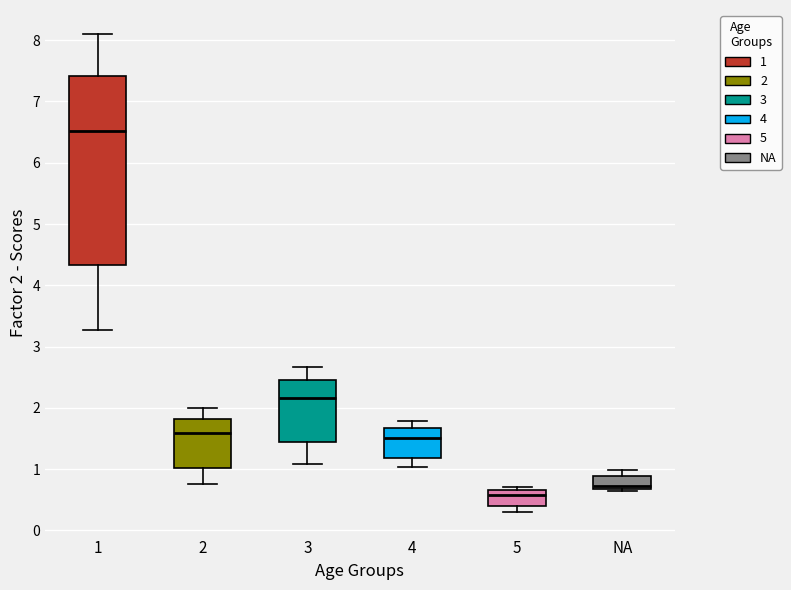

Reading left to right, read every box against the y-axis: the position of its median line, the range the box covers, and the ends of its whiskers. The values are not printed on the chart, so give them approximately, as read against the axis.

1: median 6.5, box 4.3 to 7.4, whiskers 3.3 to 8.1
2: median 1.6, box 1.0 to 1.8, whiskers 0.8 to 2.0
3: median 2.2, box 1.4 to 2.5, whiskers 1.1 to 2.7
4: median 1.5, box 1.2 to 1.7, whiskers 1.0 to 1.8
5: median 0.6, box 0.4 to 0.7, whiskers 0.3 to 0.7 (just above the box's upper edge)
NA: median 0.7 (just above the box's lower edge), box 0.7 to 0.9, whiskers 0.6 to 1.0